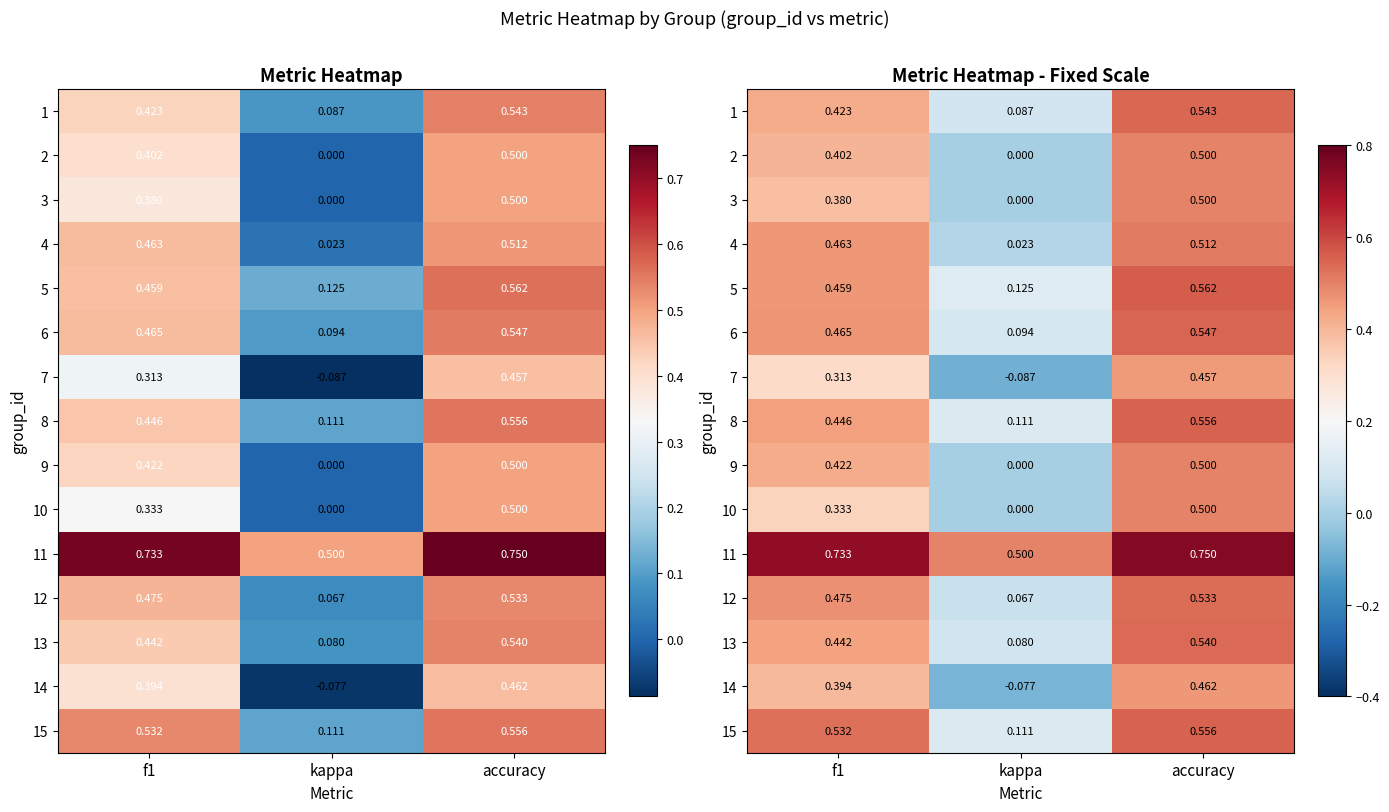

How many categories are shown in the chart?

3